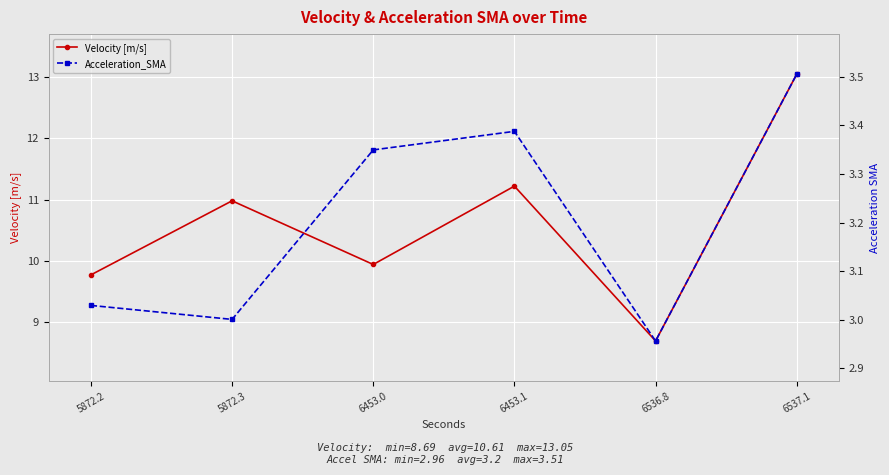

Rank the series by their maximum value, from highest to lowest.

Velocity [m/s], Acceleration_SMA